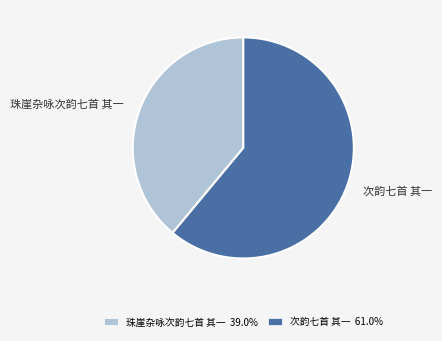

Does 次韵七首 其一 61.0% represent more than half of the total?

Yes